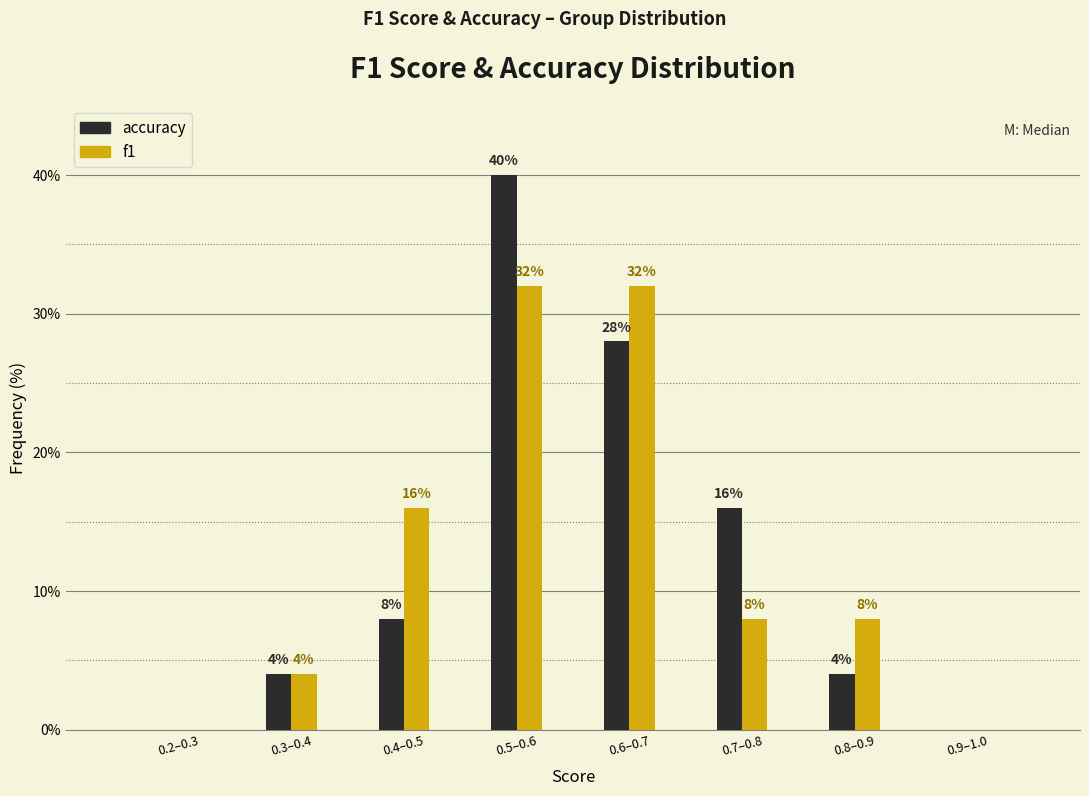

Reading left to right, list all the values displayed in this chart.

accuracy: 0.2–0.3=0.0	0.3–0.4=4.0	0.4–0.5=8.0	0.5–0.6=40.0	0.6–0.7=28.0	0.7–0.8=16.0	0.8–0.9=4.0	0.9–1.0=0.0
f1: 0.2–0.3=0.0	0.3–0.4=4.0	0.4–0.5=16.0	0.5–0.6=32.0	0.6–0.7=32.0	0.7–0.8=8.0	0.8–0.9=8.0	0.9–1.0=0.0